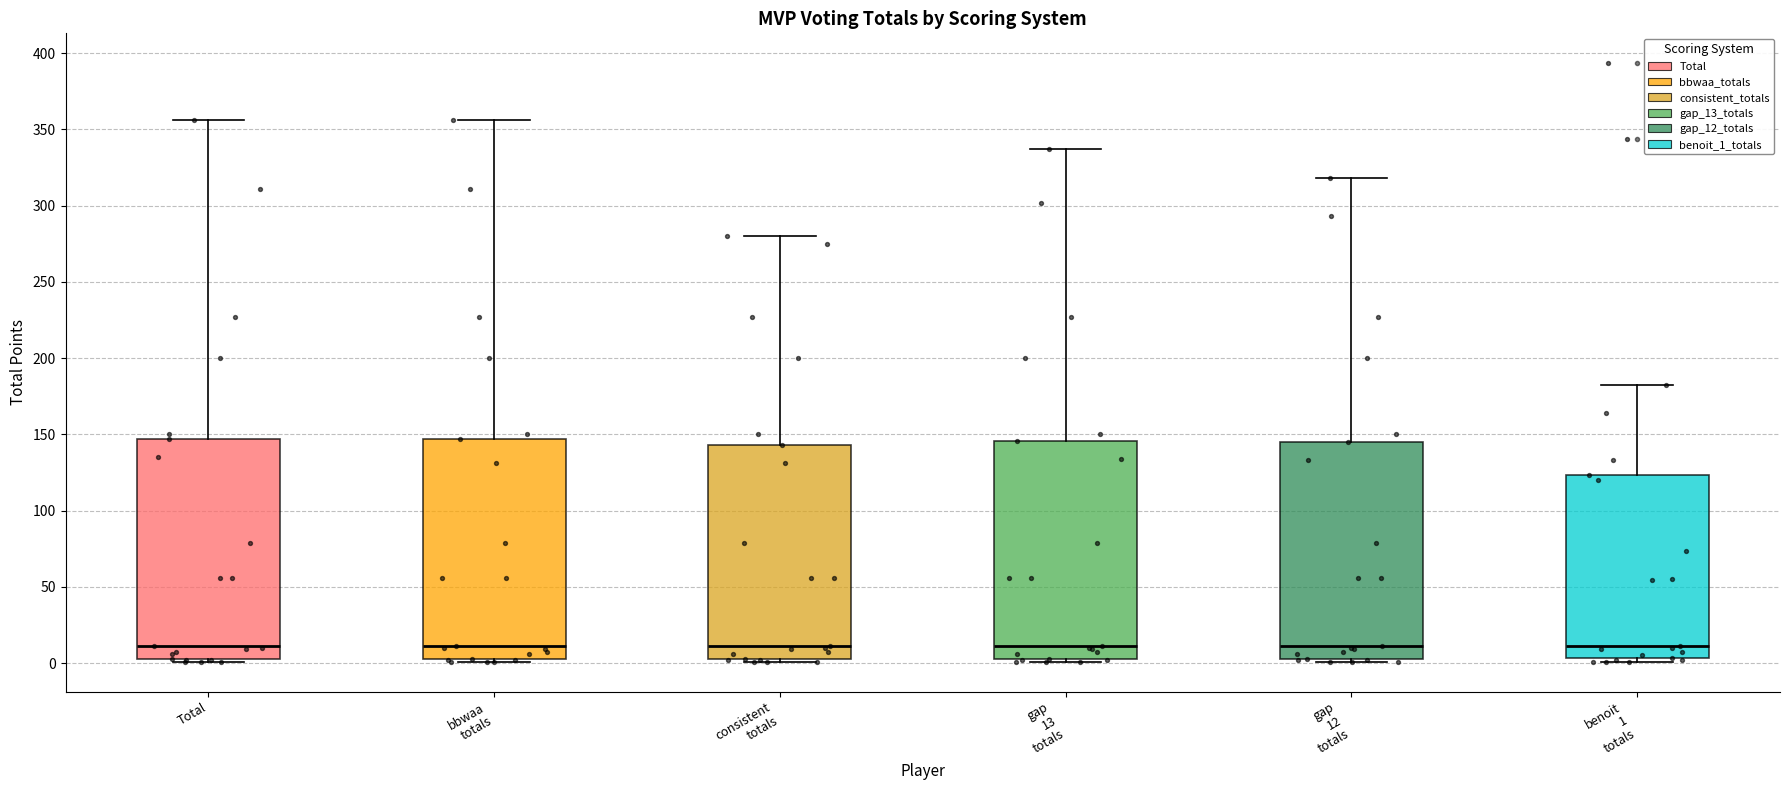

Where is the upper edge of the box for consistent totals on the y-axis? The values are not printed on the chart, so give them approximately, as read against the axis.

145